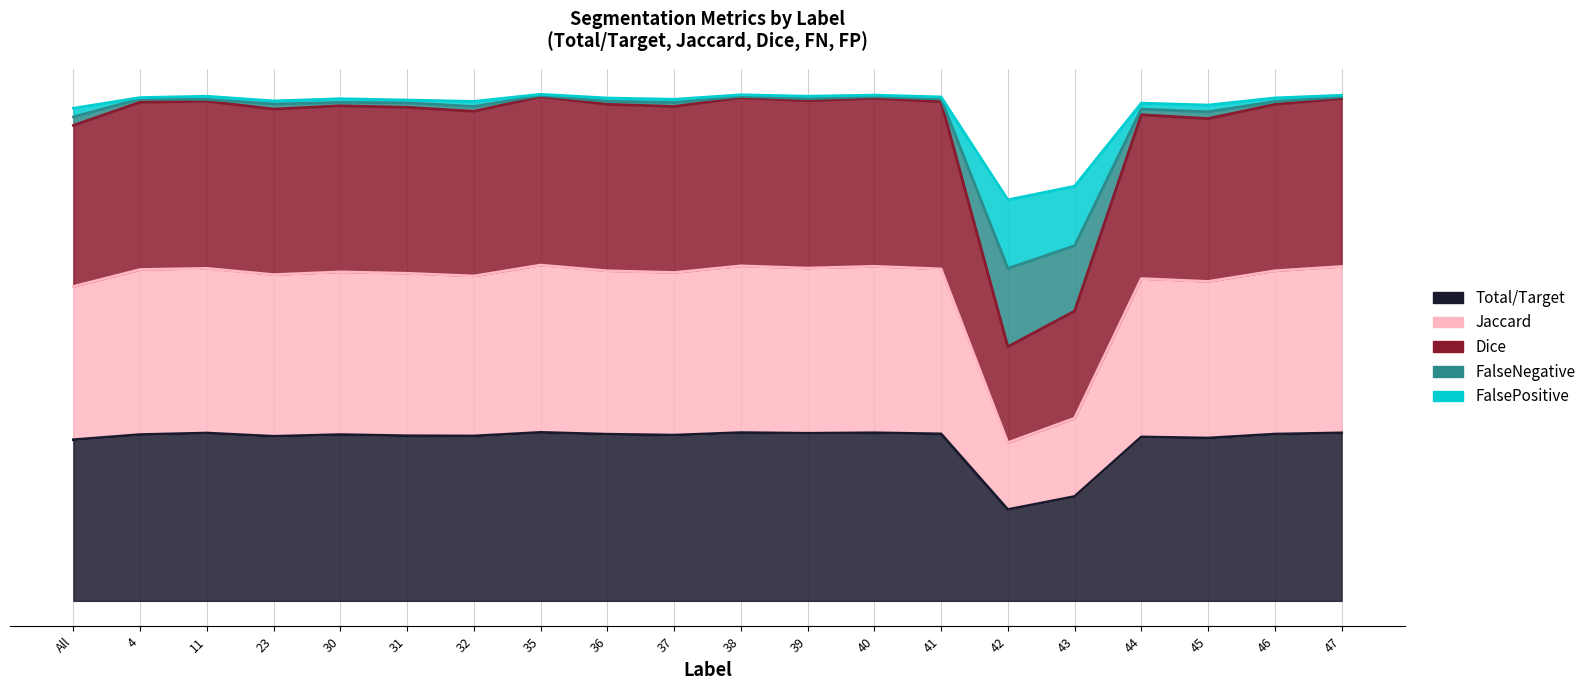

True or false: FalsePositive has more than 2 interior local peaks.

True